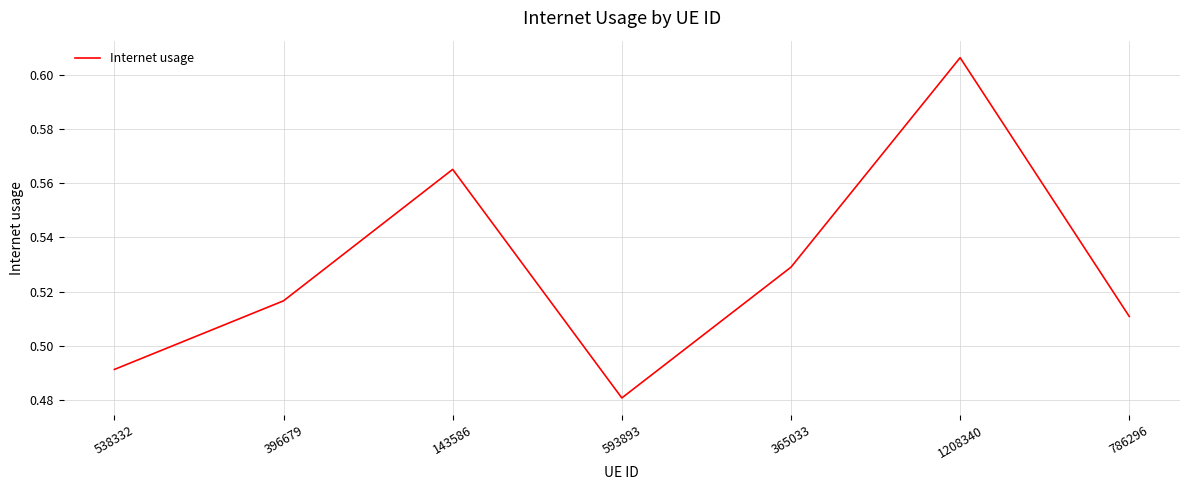

What position from the right is 786296?

1